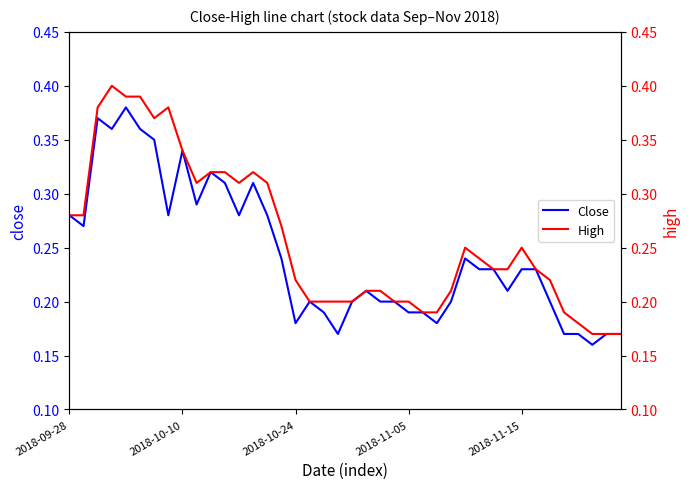

How many interior local peaks does the High series have?

5